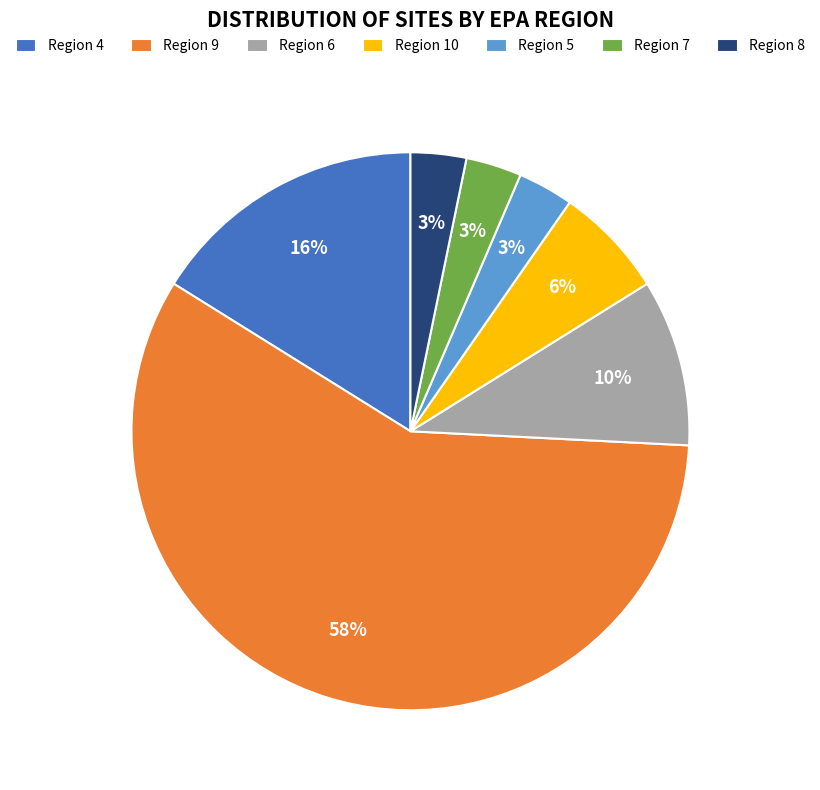

To the nearest percent, what is the average slice percentage?

14%